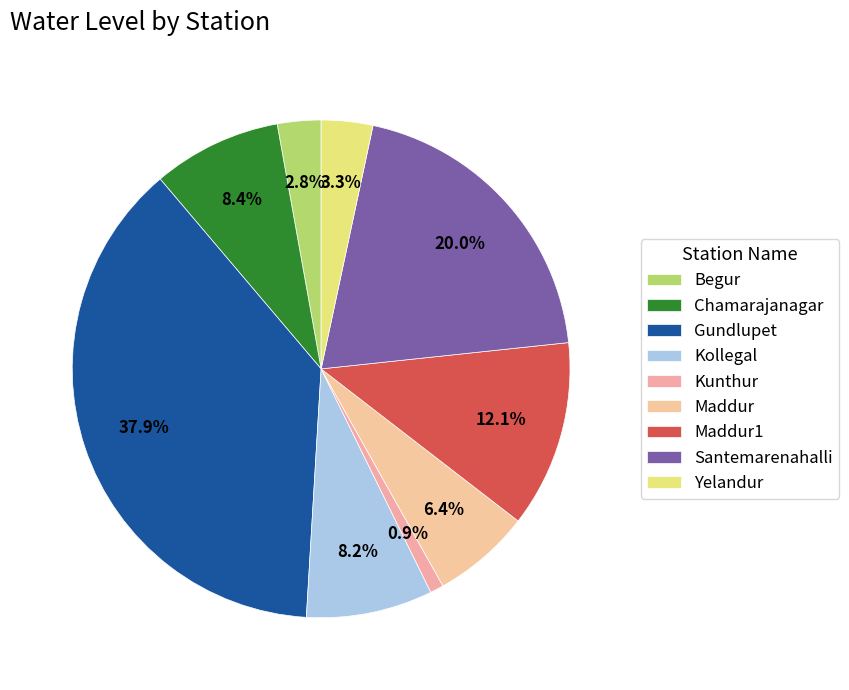

To the nearest percent, what percentage of the pie is Kollegal?

8%